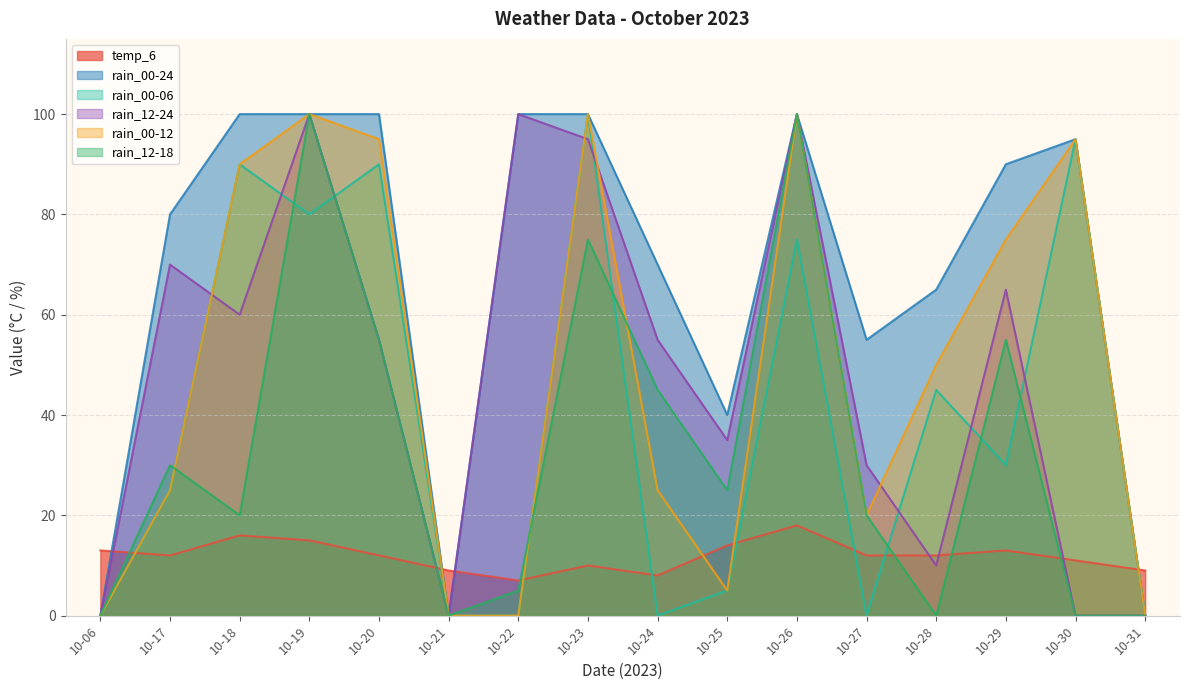

How many intersections are there between rain_00-06 and rain_12-18?

8